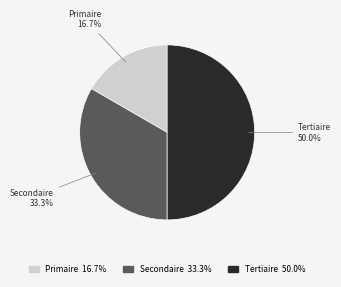

Which has a higher value, Tertiaire or Secondaire?

Tertiaire